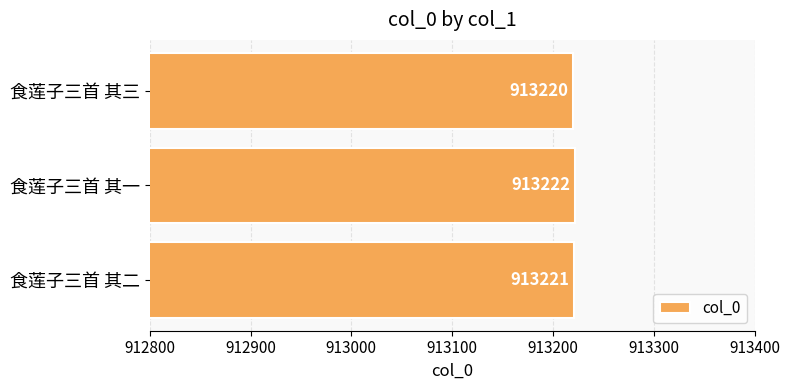

Are the bars horizontal?

Yes